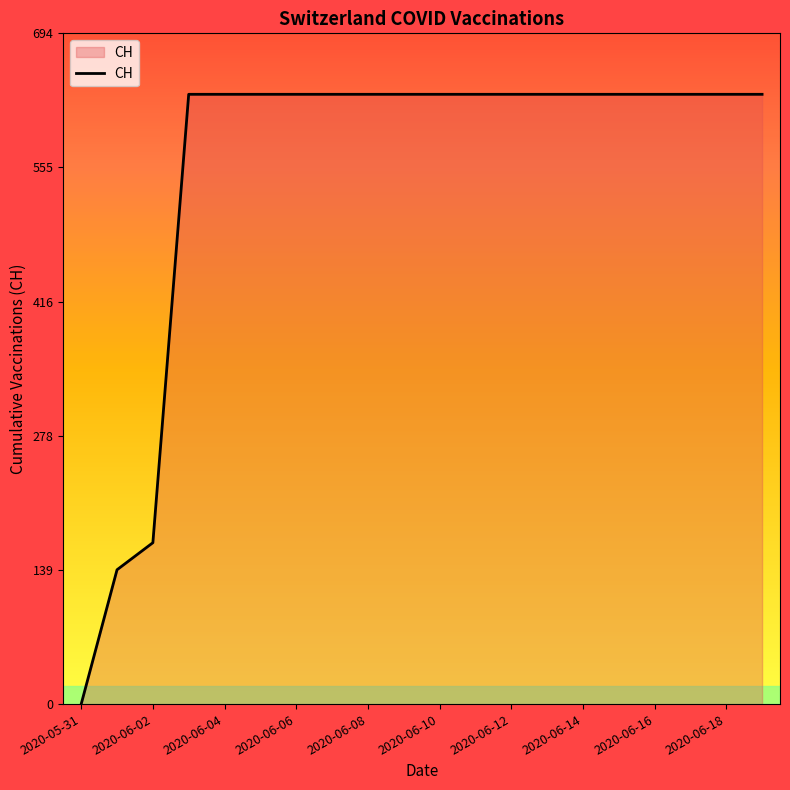

What is the difference between the maximum and minimum values?

631